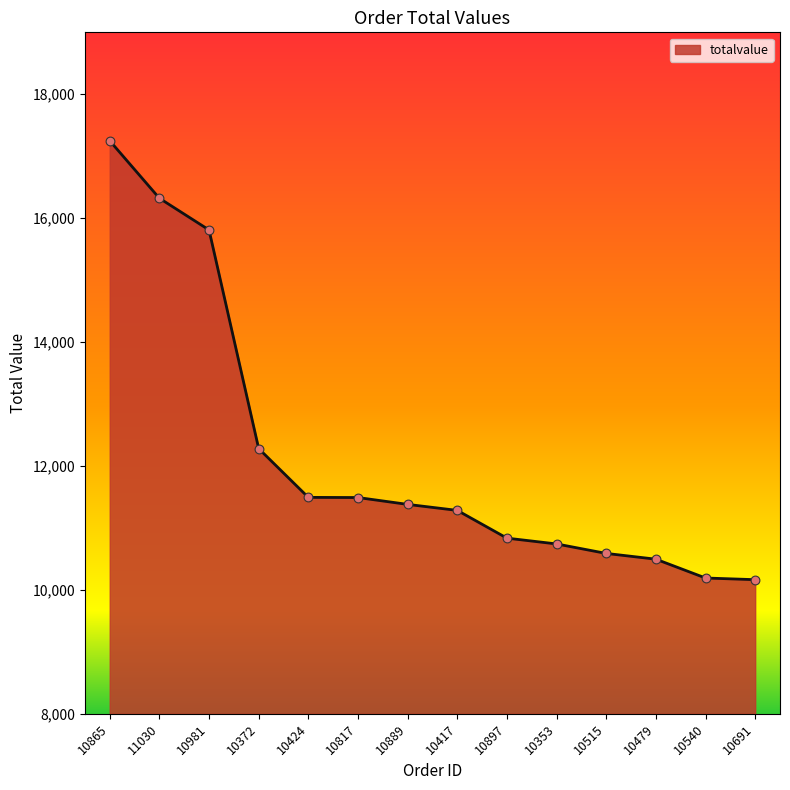

What is the change in value from 10981 to 10817?

-4319.3